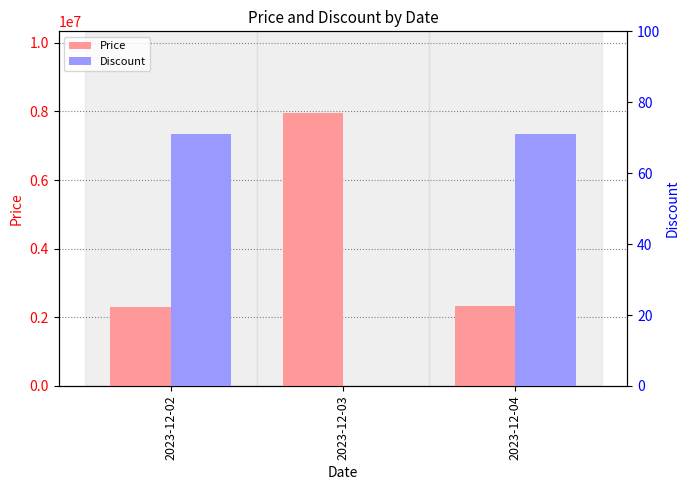

What is the approximate value of Price at 2023-12-03, to the nearest 100?

7947000